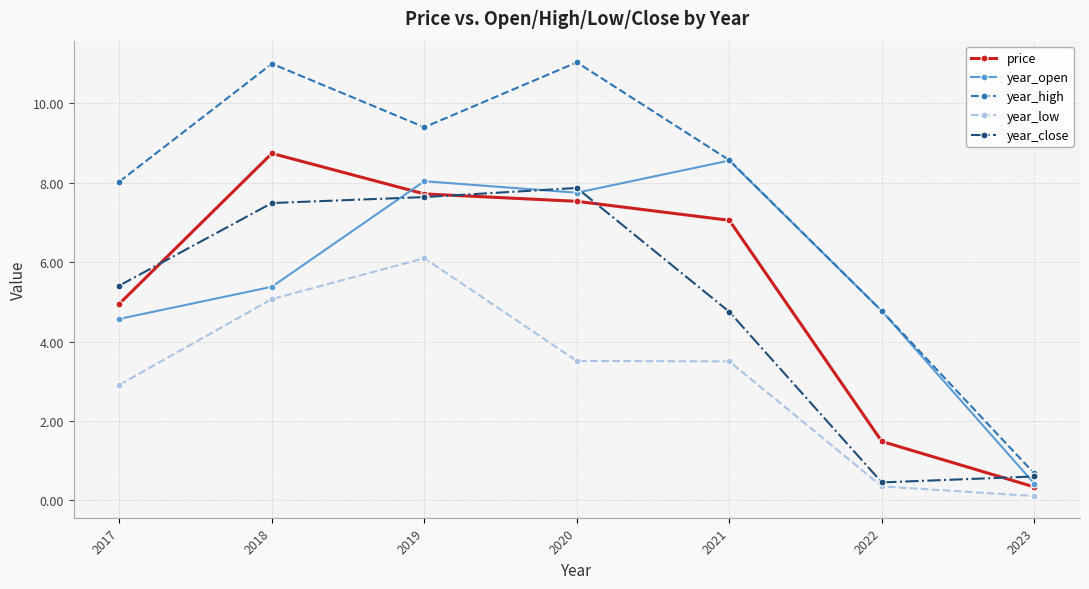

List the series in order of their peak value, lowest first.

year_low, year_close, year_open, price, year_high